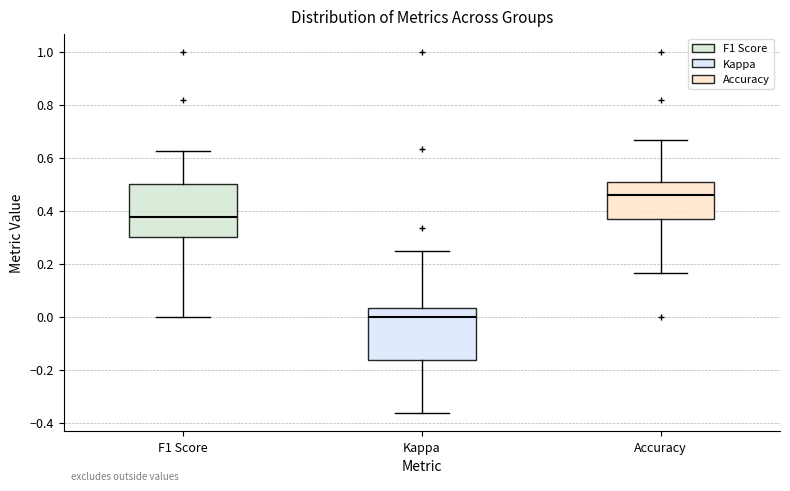

Which box has the highest median line?

Accuracy